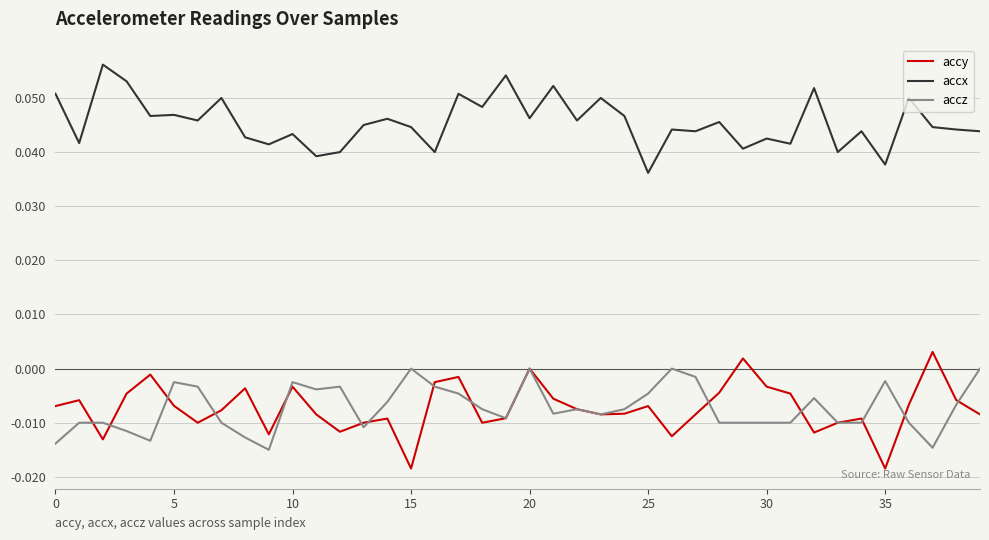

What are all the series names shown in the legend?

accy, accx, accz